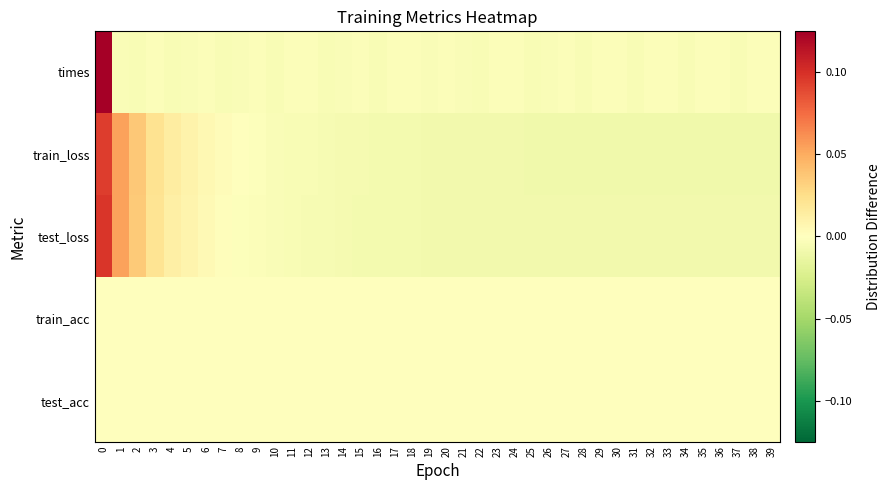

Reading left to right, what are all the values shown in this chart?

times: 0=0.1	1=-0.0	2=-0.0	3=-0.0	4=-0.0	5=-0.0	6=-0.0	7=-0.0	8=-0.0	9=-0.0	10=-0.0	11=-0.0	12=-0.0	13=-0.0	14=-0.0	15=-0.0	16=-0.0	17=-0.0	18=-0.0	19=-0.0	20=-0.0	21=-0.0	22=-0.0	23=-0.0	24=-0.0	25=-0.0	26=-0.0	27=-0.0	28=-0.0	29=-0.0	30=-0.0	31=-0.0	32=-0.0	33=-0.0	34=-0.0	35=-0.0	36=-0.0	37=-0.0	38=-0.0	39=-0.0
train_loss: 0=0.1	1=0.1	2=0.0	3=0.0	4=0.0	5=0.0	6=0.0	7=0.0	8=0.0	9=-0.0	10=-0.0	11=-0.0	12=-0.0	13=-0.0	14=-0.0	15=-0.0	16=-0.0	17=-0.0	18=-0.0	19=-0.0	20=-0.0	21=-0.0	22=-0.0	23=-0.0	24=-0.0	25=-0.0	26=-0.0	27=-0.0	28=-0.0	29=-0.0	30=-0.0	31=-0.0	32=-0.0	33=-0.0	34=-0.0	35=-0.0	36=-0.0	37=-0.0	38=-0.0	39=-0.0
test_loss: 0=0.1	1=0.1	2=0.0	3=0.0	4=0.0	5=0.0	6=0.0	7=0.0	8=-0.0	9=-0.0	10=-0.0	11=-0.0	12=-0.0	13=-0.0	14=-0.0	15=-0.0	16=-0.0	17=-0.0	18=-0.0	19=-0.0	20=-0.0	21=-0.0	22=-0.0	23=-0.0	24=-0.0	25=-0.0	26=-0.0	27=-0.0	28=-0.0	29=-0.0	30=-0.0	31=-0.0	32=-0.0	33=-0.0	34=-0.0	35=-0.0	36=-0.0	37=-0.0	38=-0.0	39=-0.0
train_acc: 0=0.0	1=0.0	2=0.0	3=0.0	4=0.0	5=0.0	6=0.0	7=0.0	8=0.0	9=0.0	10=0.0	11=0.0	12=0.0	13=0.0	14=0.0	15=0.0	16=0.0	17=0.0	18=0.0	19=0.0	20=0.0	21=0.0	22=0.0	23=0.0	24=0.0	25=0.0	26=0.0	27=0.0	28=0.0	29=0.0	30=0.0	31=0.0	32=0.0	33=0.0	34=0.0	35=0.0	36=0.0	37=0.0	38=0.0	39=0.0
test_acc: 0=0.0	1=0.0	2=0.0	3=0.0	4=0.0	5=0.0	6=0.0	7=0.0	8=0.0	9=0.0	10=0.0	11=0.0	12=0.0	13=0.0	14=0.0	15=0.0	16=0.0	17=0.0	18=0.0	19=0.0	20=0.0	21=0.0	22=0.0	23=0.0	24=0.0	25=0.0	26=0.0	27=0.0	28=0.0	29=0.0	30=0.0	31=0.0	32=0.0	33=0.0	34=0.0	35=0.0	36=0.0	37=0.0	38=0.0	39=0.0